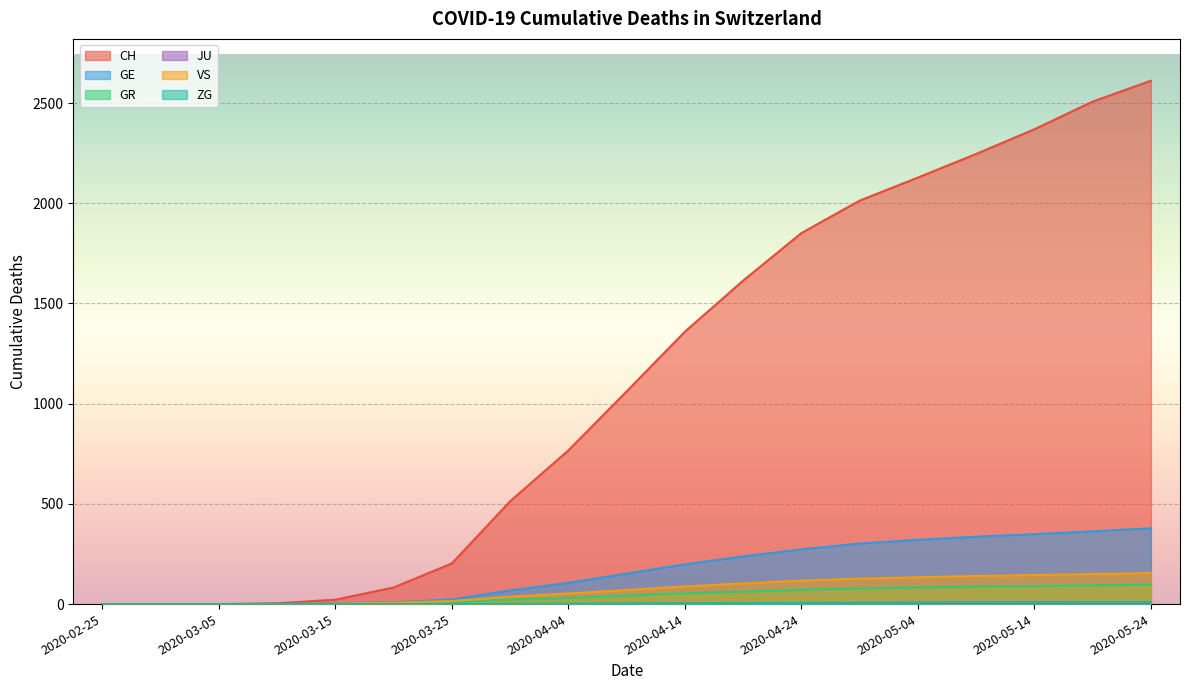

What is the spread (max minus min) of values at 2020-04-29?

2008